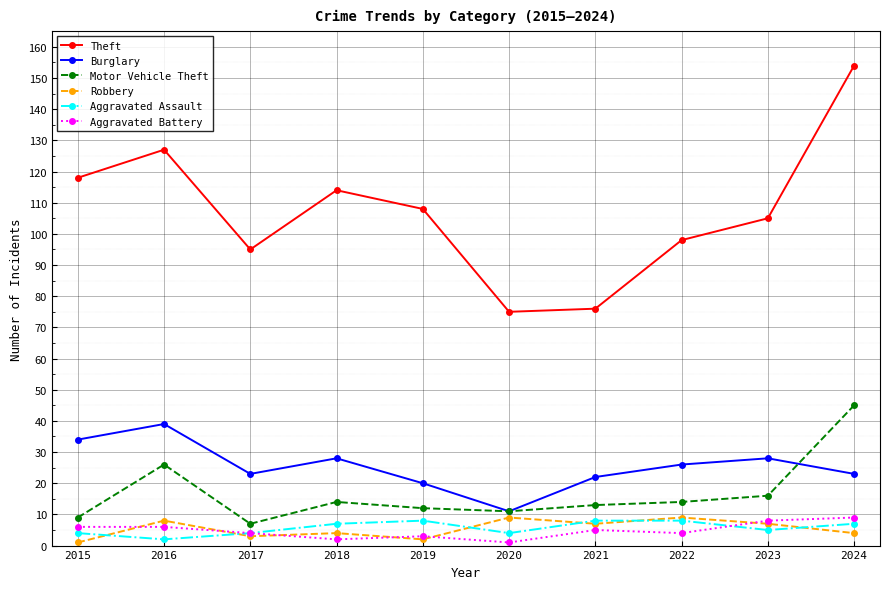

What is the difference between the maximum and minimum values in the Robbery series?

8